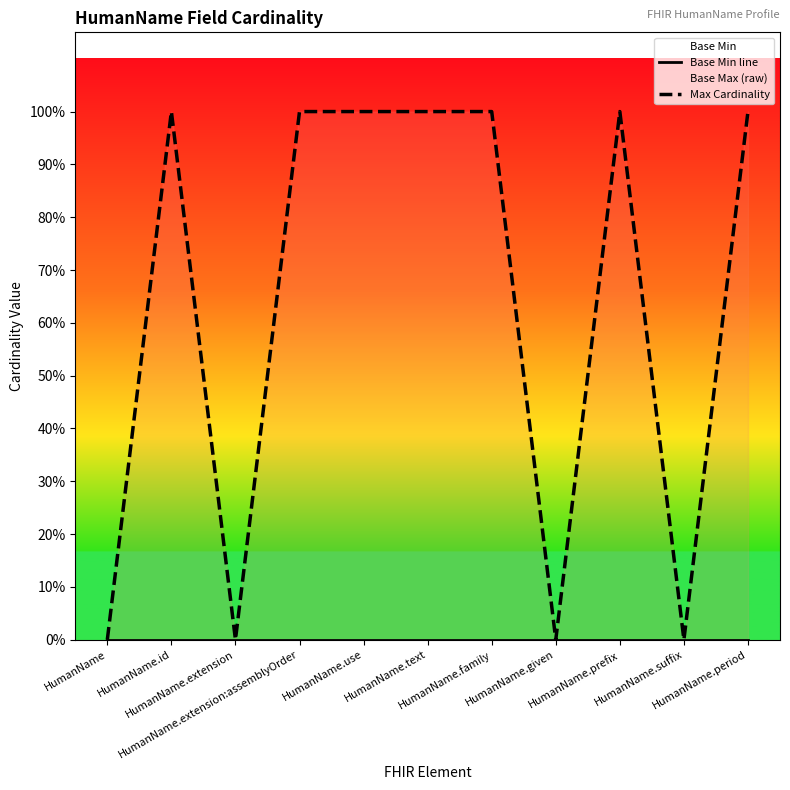

Where is the first local minimum for Max Cardinality?

HumanName.extension